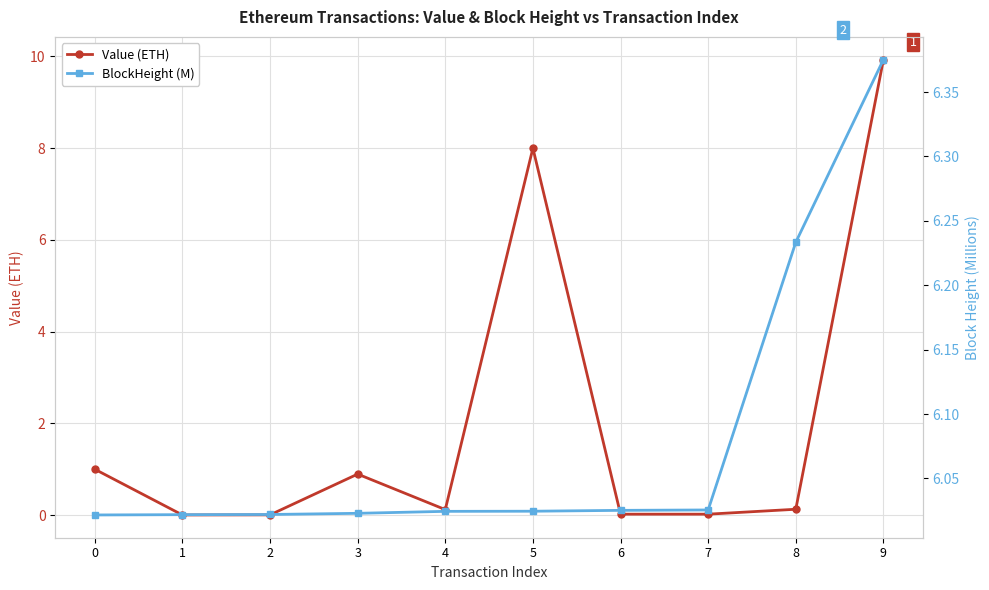

What is the maximum value shown in the chart?

9.9